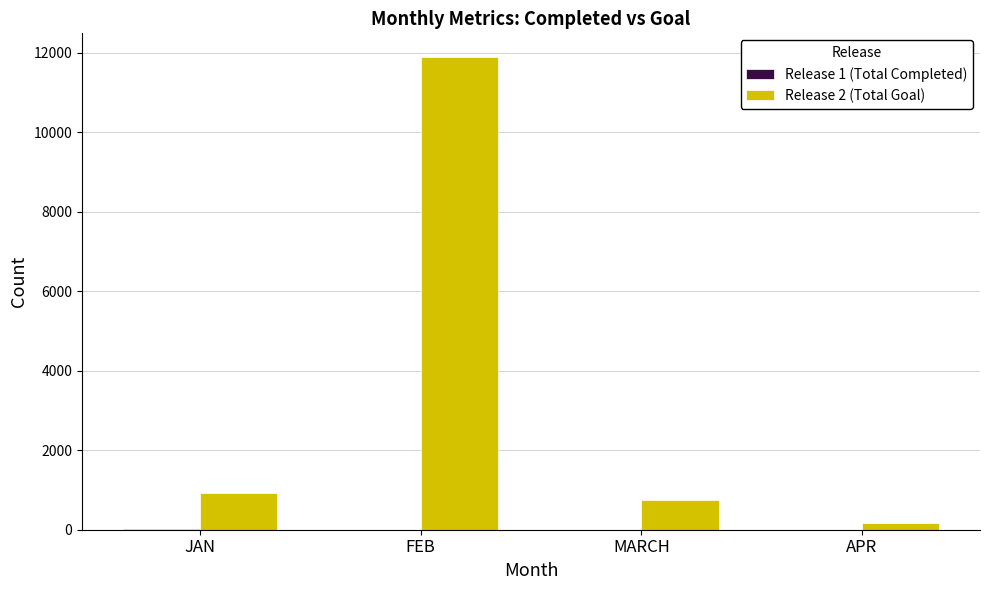

Which series has the largest total across all categories?

Release 2 (Total Goal)